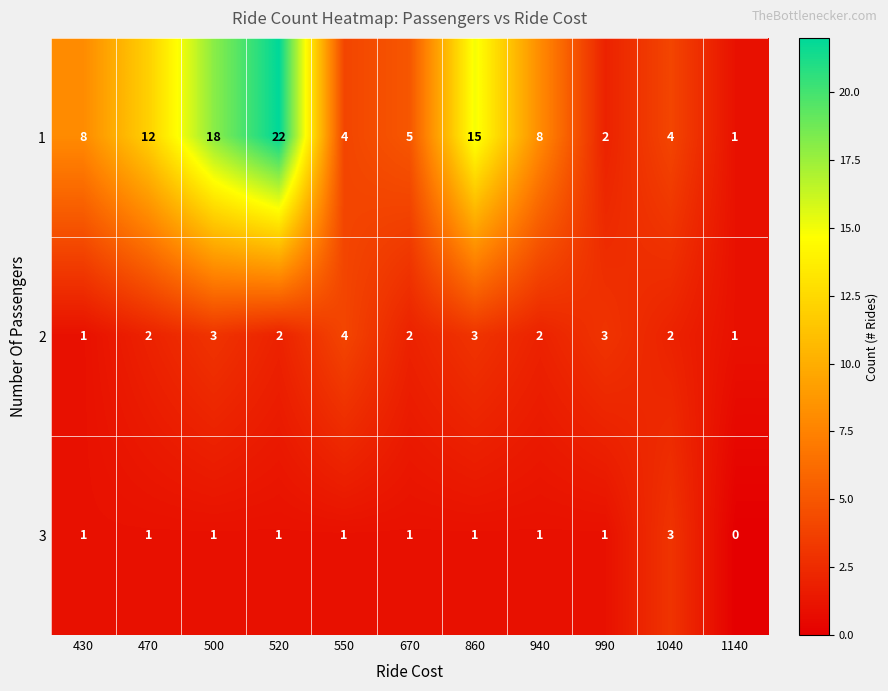

What is the difference between the maximum and minimum values in the 1 series?

21